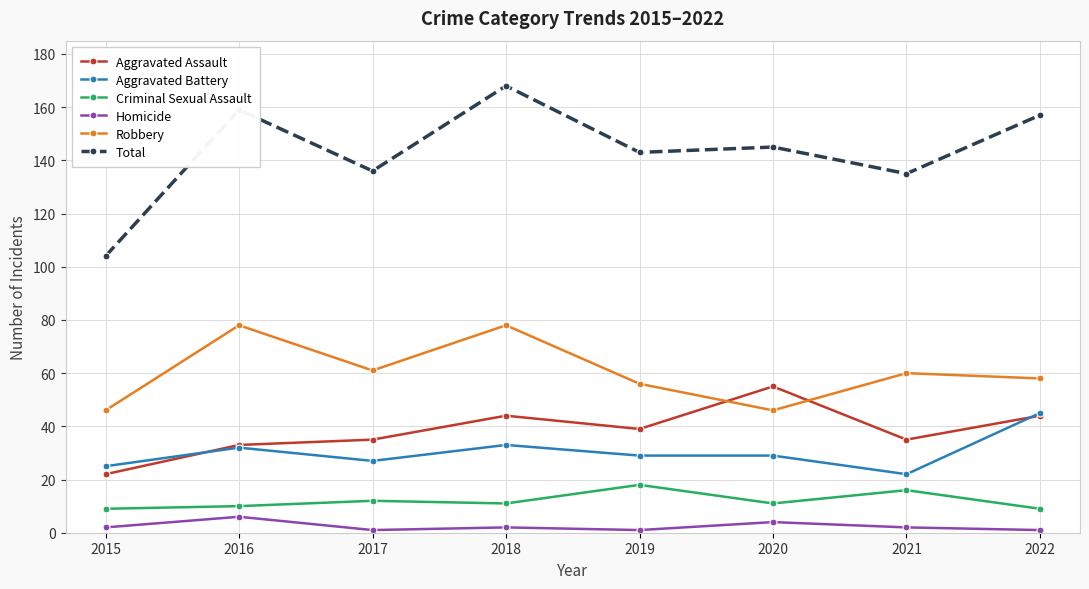

At how many categories does at least one series exceed 12?

8